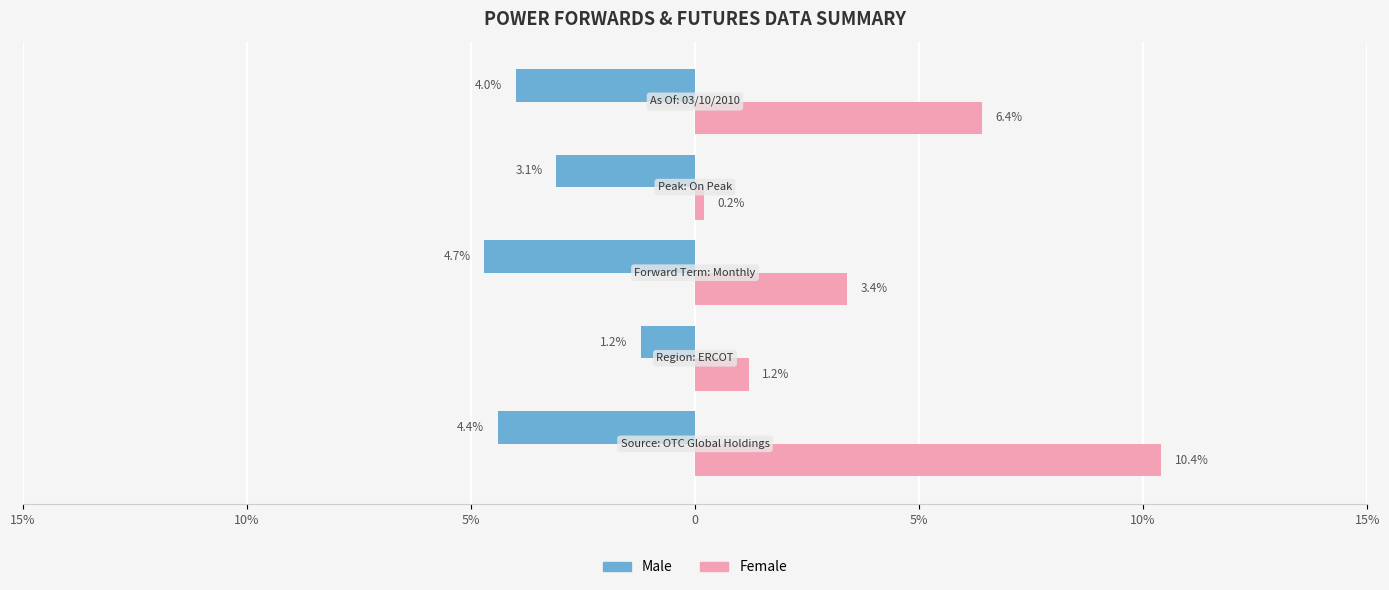

What are all the series names shown in the legend?

Male, Female